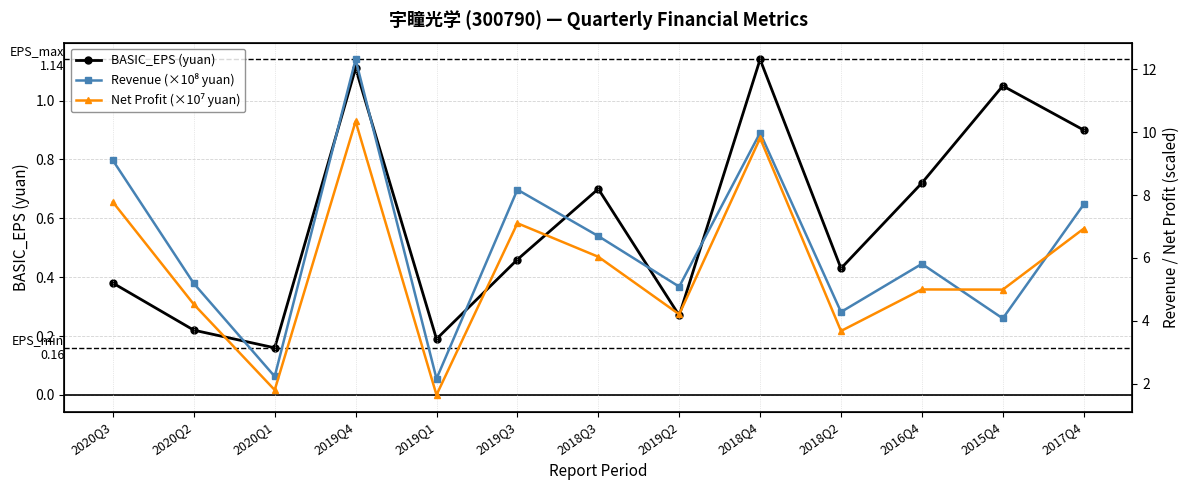

How many data points does each series have?

13